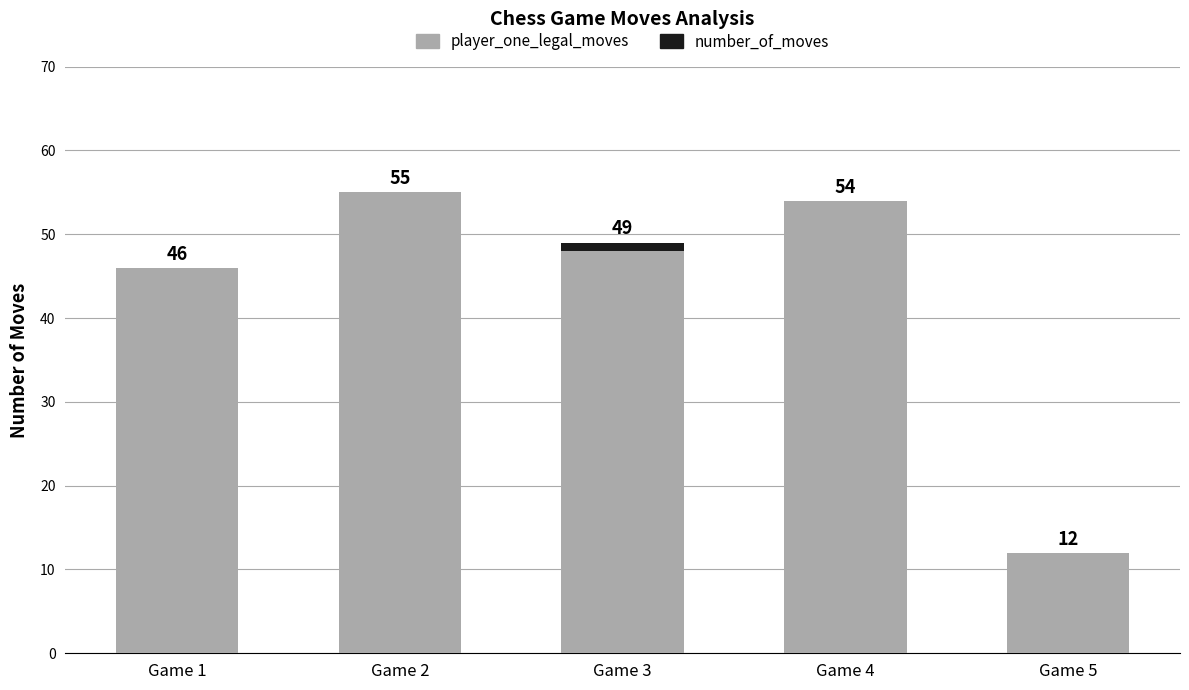

Does the chart contain stacked bars?

Yes